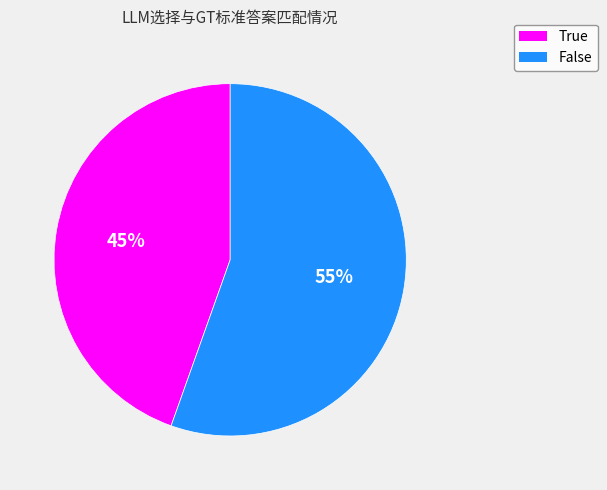

Do True and False together represent more than half of the pie?

Yes